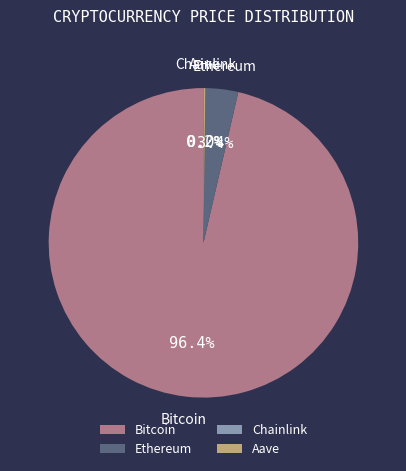

Combined, what portion of the pie is Bitcoin and Ethereum?

99.8%